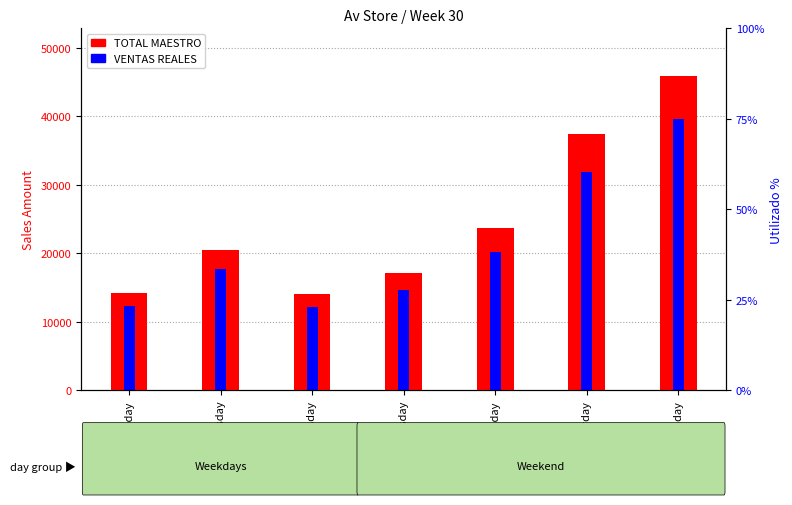

What is the value of the TOTAL MAESTRO bar at the 7th from the left?

45943.1